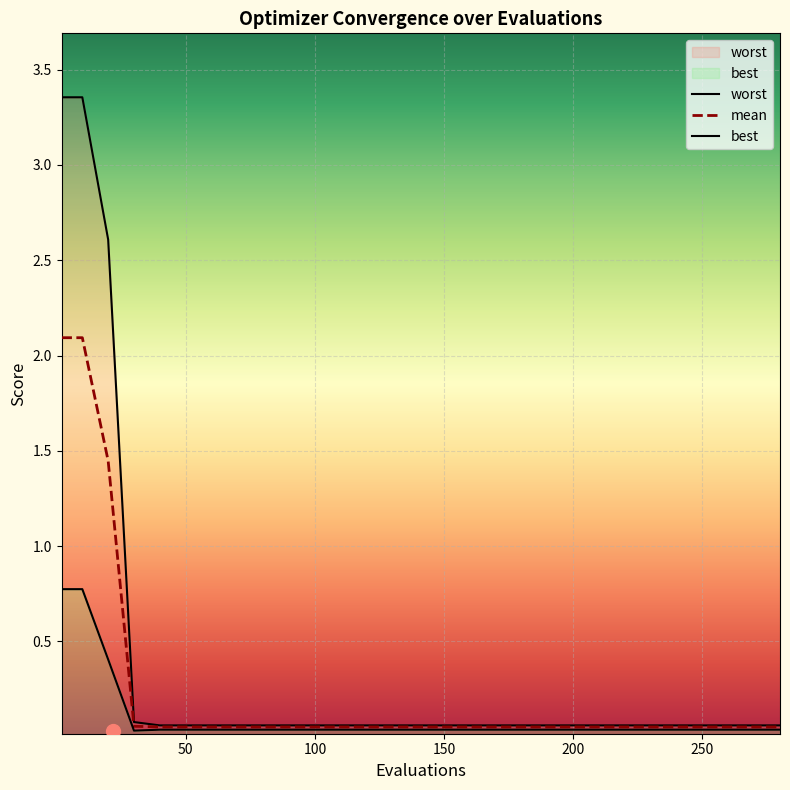

Does the chart display data point markers on the line(s)?

No